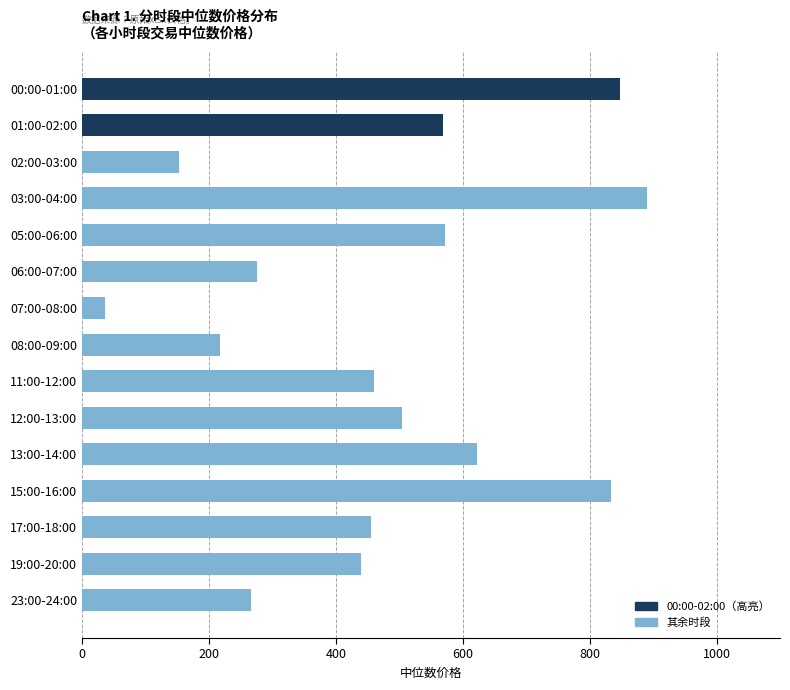

What is the sum of all values?

7144.1